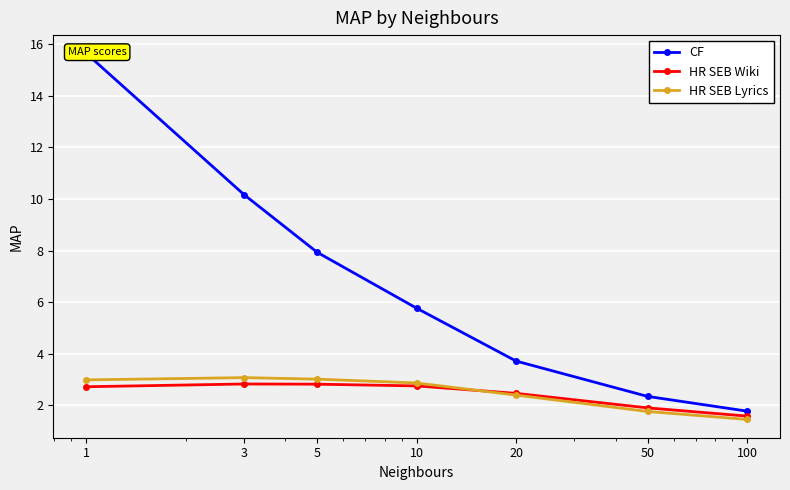

What are all the series names shown in the legend?

CF, HR SEB Wiki, HR SEB Lyrics